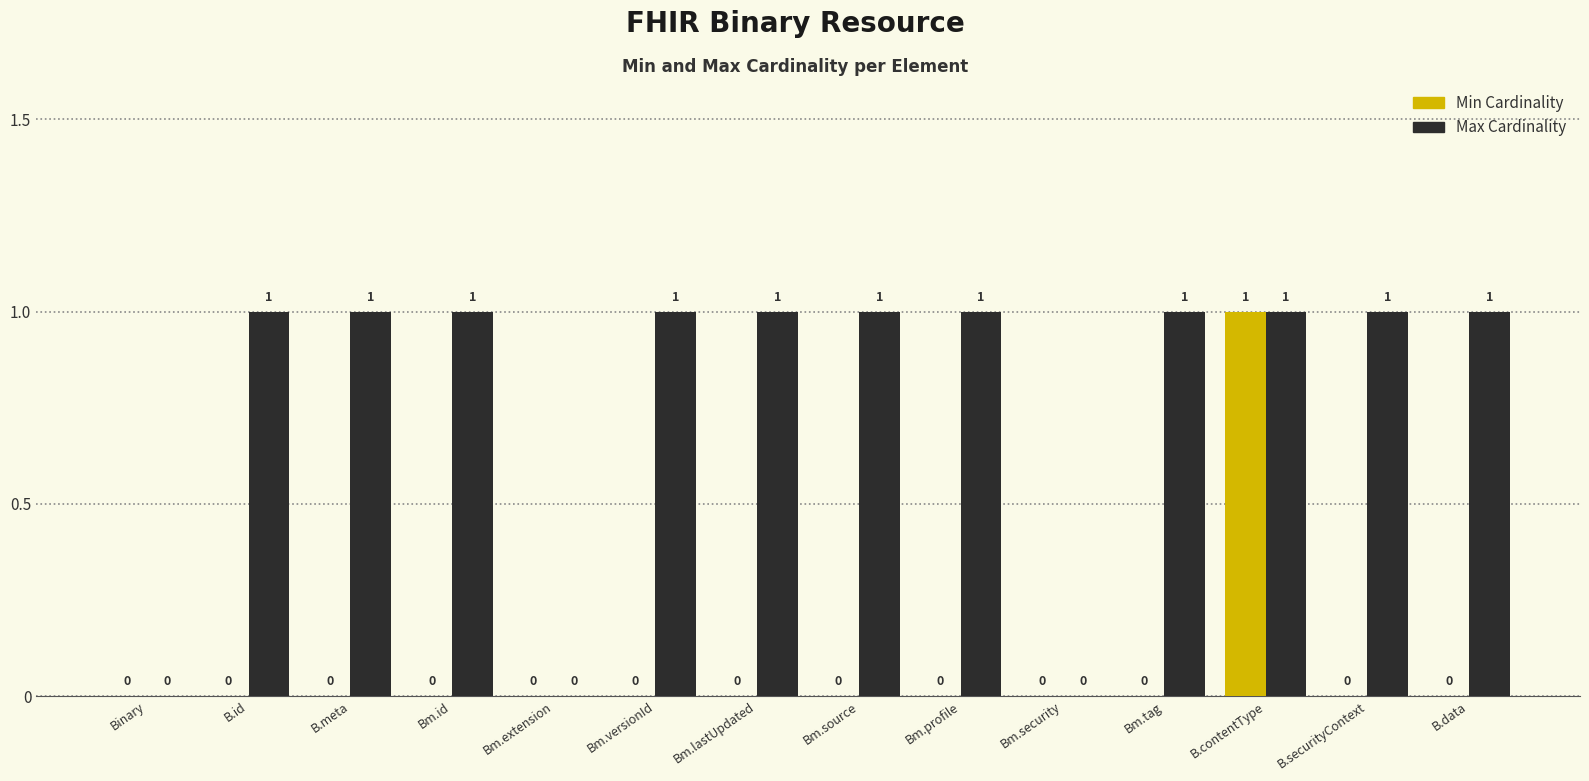

Count the number of categories in the chart.

14